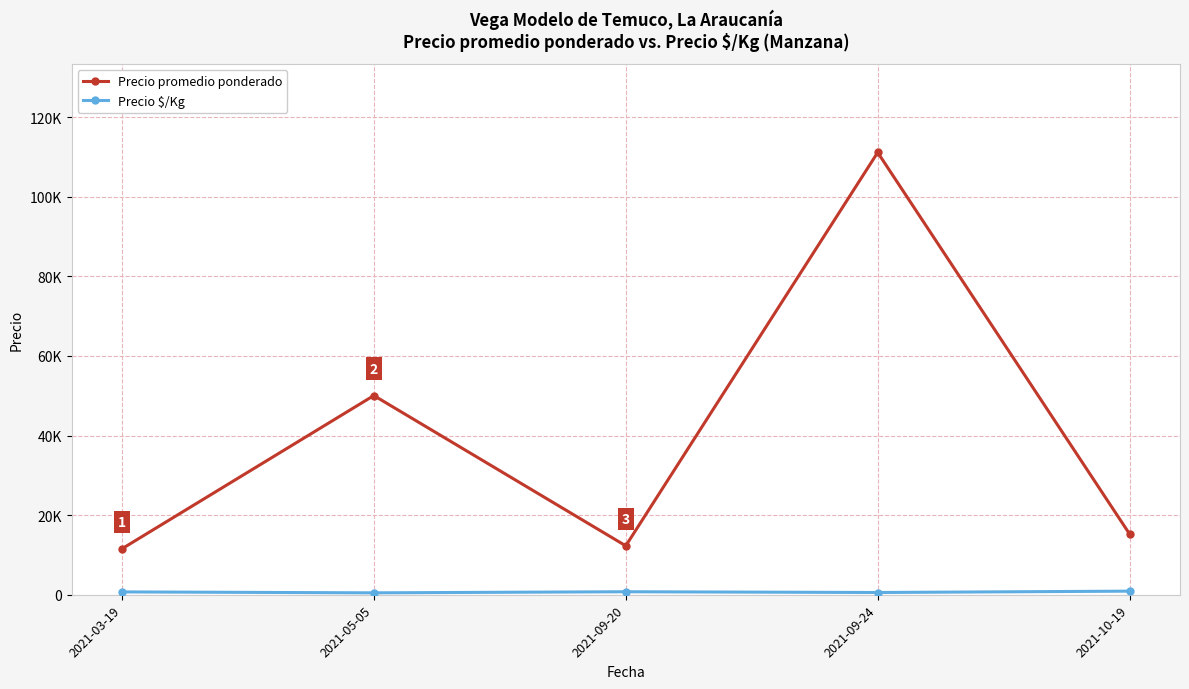

Does the chart have visible grid lines?

Yes